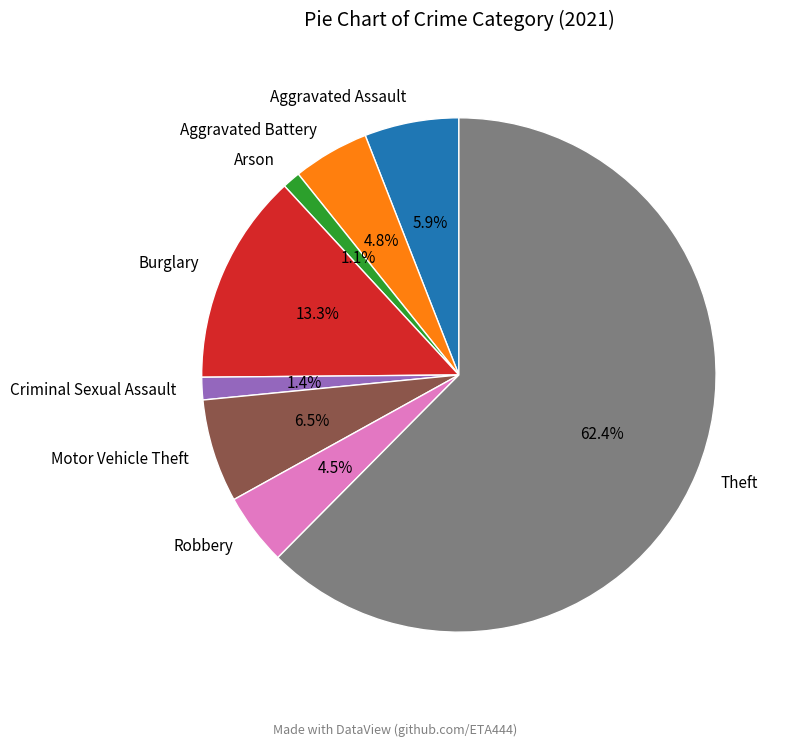

What percentage do Motor Vehicle Theft and Robbery together represent?

11.0%